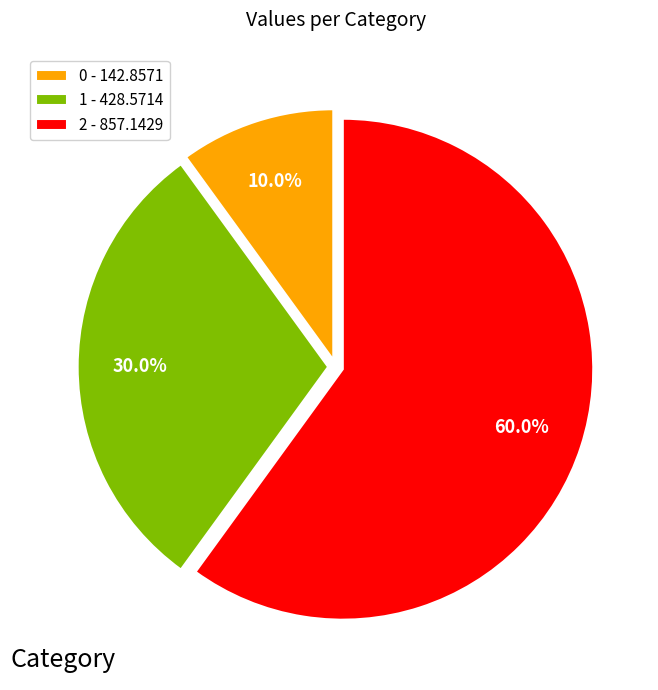

Which has a higher value, 0 - 142.8571 or 2 - 857.1429?

2 - 857.1429